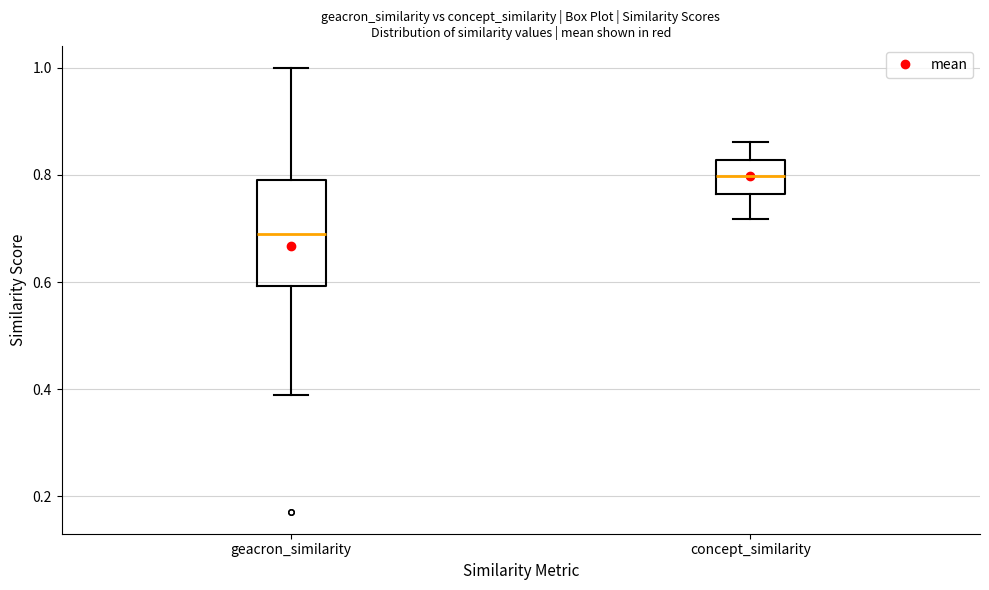

Reading left to right, transcribe this box plot: for each box, give where its median line is, the range the box spans, and where its two whiskers end, as read against the y-axis. The values are not printed on the chart, so give them approximately, as read against the axis.

geacron_similarity: median 0.70, box 0.60 to 0.80, whiskers 0.38 to 1.00
concept_similarity: median 0.80, box 0.76 to 0.82, whiskers 0.72 to 0.86